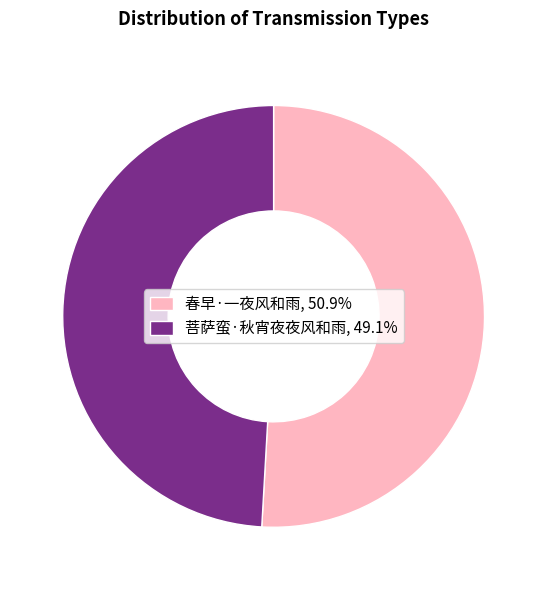

Which has a higher value, 菩萨蛮·秋宵夜夜风和雨 or 春早·一夜风和雨?

春早·一夜风和雨